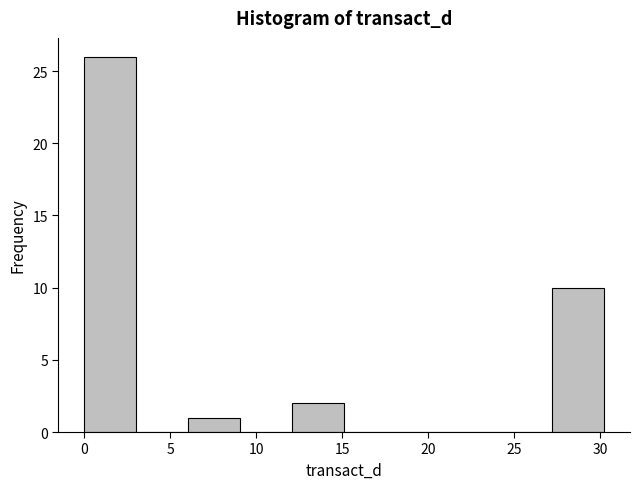

Reading left to right, transcribe this chart: for each bar, give the range it covers on the x-axis and its height. Neither the bar edges nor the heights are printed on the chart, so give them approximately, as read against the axes.

0 to 3: 26
3 to 6: 0
6 to 9: 1
9 to 12: 0
12 to 15: 2
15 to 18: 0
18 to 21: 0
21 to 24: 0
24 to 27: 0
27 to 30: 10